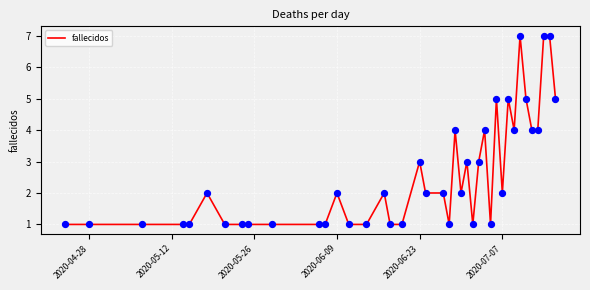

What is the maximum value shown in the chart?

7